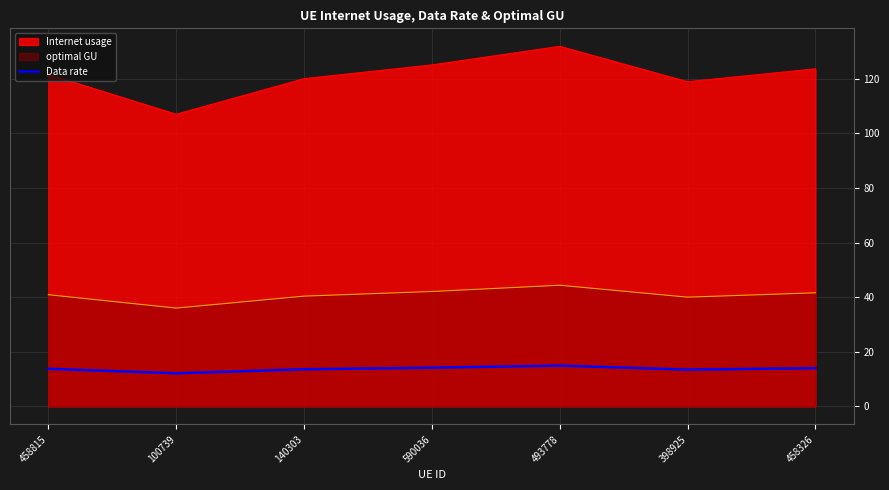

Is it true that the value at 493778 is 4.9?

False